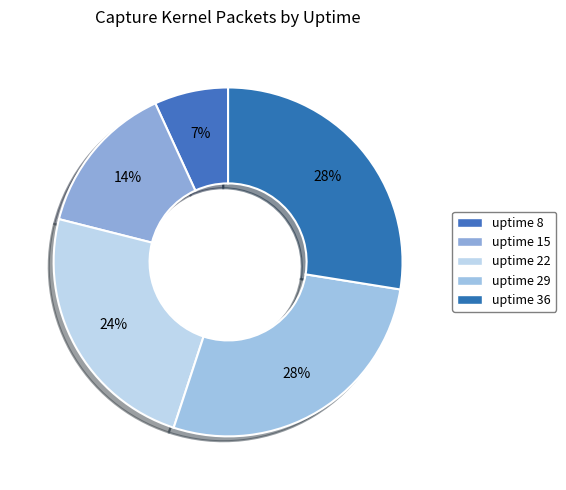

Count the number of slices in the pie.

5